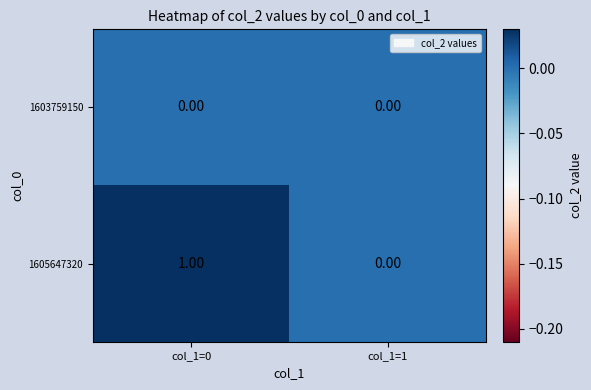

Rank the series by their average value, from highest to lowest.

1605647320, 1603759150